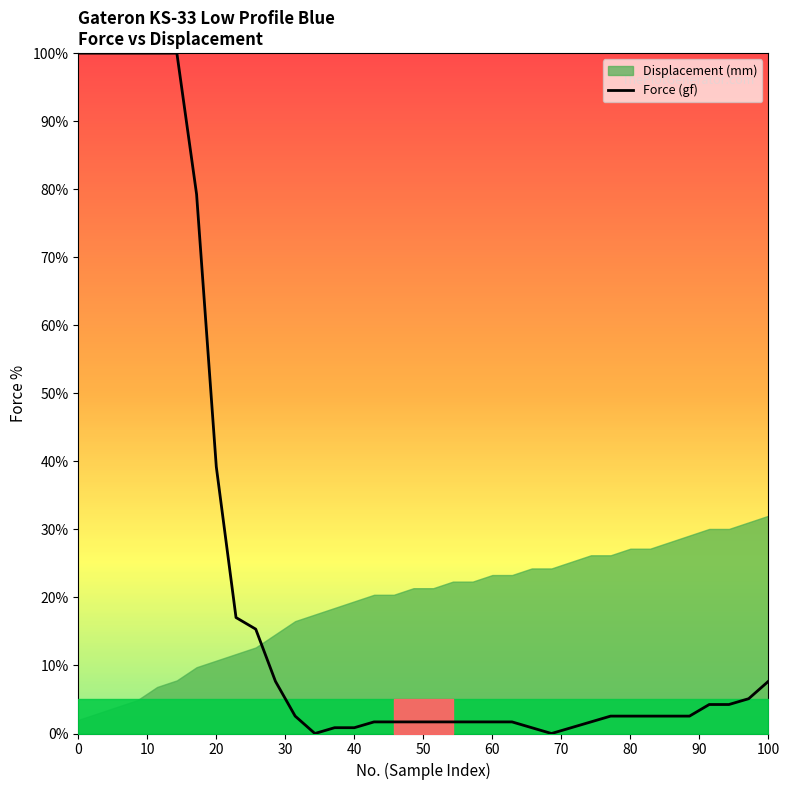

How many lines are shown in the chart?

1